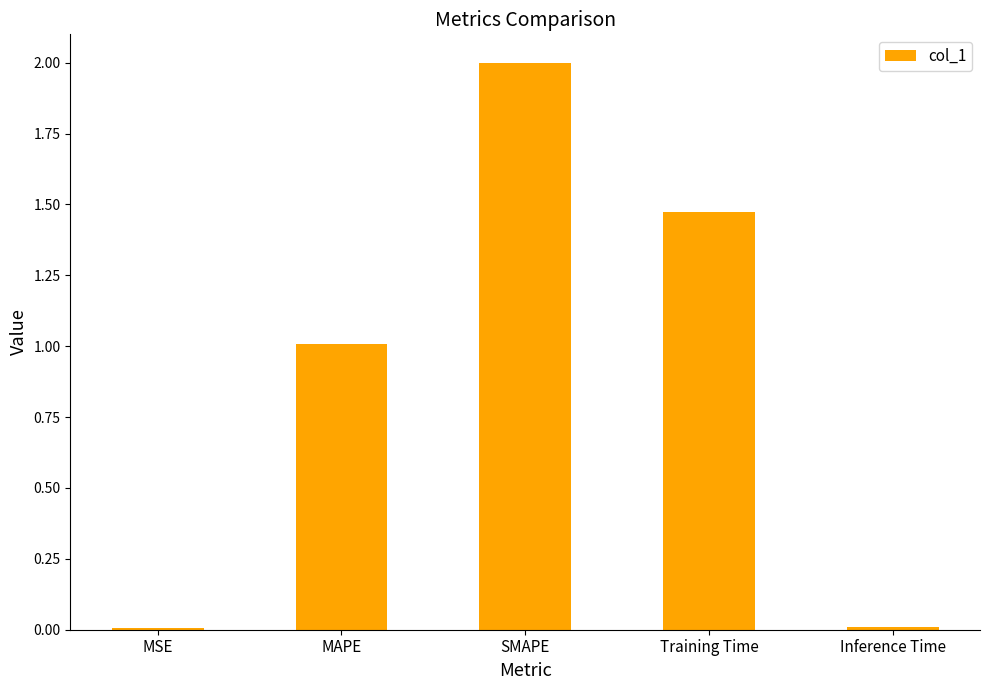

How many values exceed 1?

3